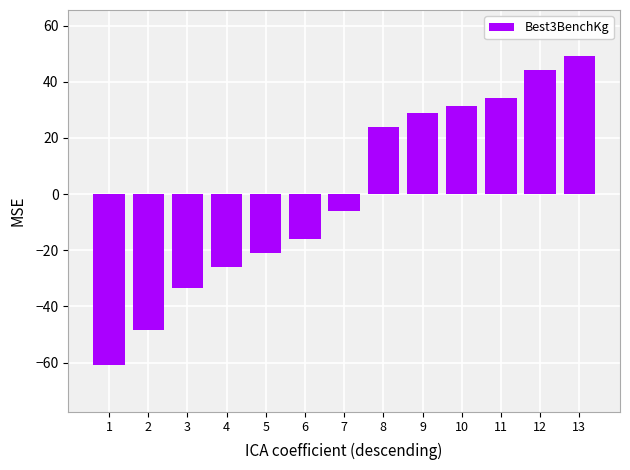

Reading left to right, extract all data points from this chart.

-61.0	-48.5	-33.5	-26.0	-21.0	-16.0	-6.0	24.0	29.0	31.5	34.0	44.0	49.0